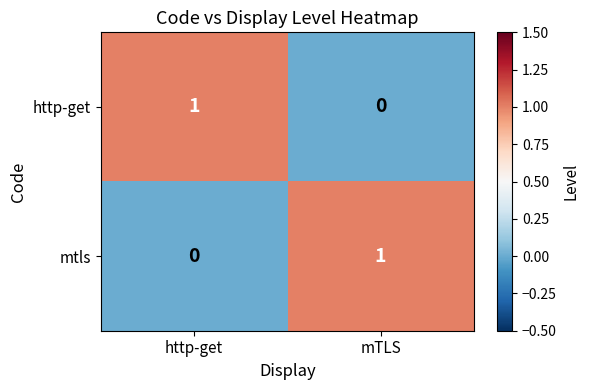

What is the spread (max minus min) of values at http-get?

1